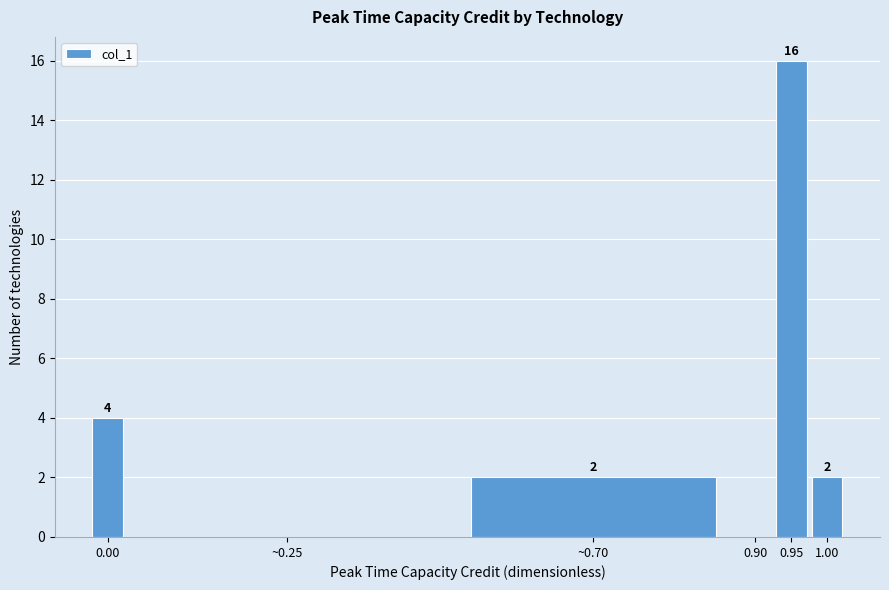

Reading left to right, extract all data points from this chart.

0.00=4	~0.25=0	~0.70=2	0.90=0	0.95=16	1.00=2